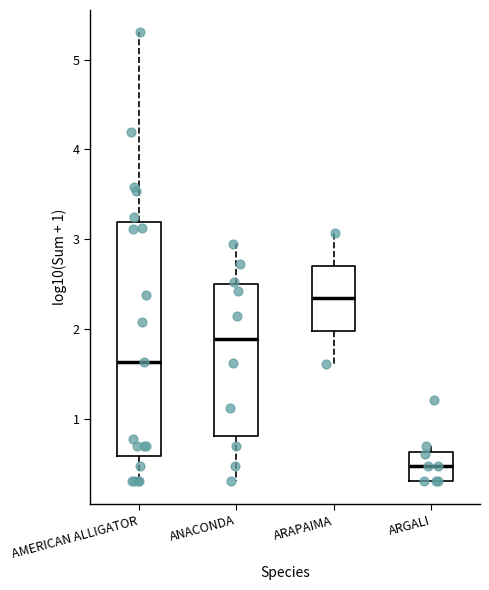

Reading left to right, transcribe this box plot: for each box, give where its median line is, the range the box spans, and where its two whiskers end, as read against the y-axis. The values are not printed on the chart, so give them approximately, as read against the axis.

AMERICAN ALLIGATOR: median 1.6, box 0.6 to 3.2, whiskers 0.3 to 5.3
ANACONDA: median 1.9, box 0.8 to 2.5, whiskers 0.3 to 3.0
ARAPAIMA: median 2.3, box 2.0 to 2.7, whiskers 1.6 to 3.1
ARGALI: median 0.5, box 0.3 to 0.6, whiskers 0.3 to 0.7